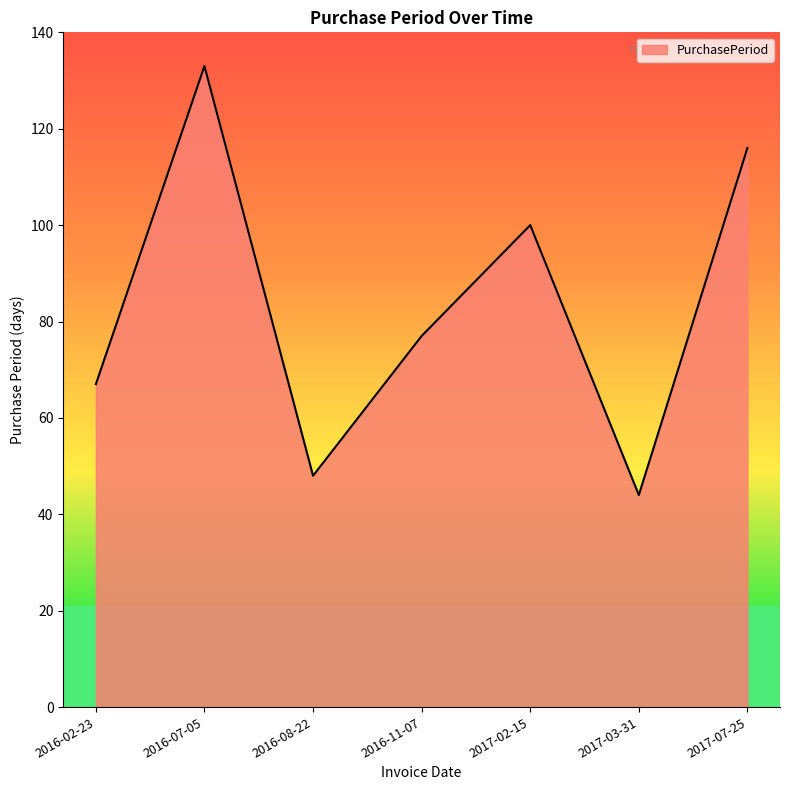

Which category has the highest value across all series?

2016-07-05